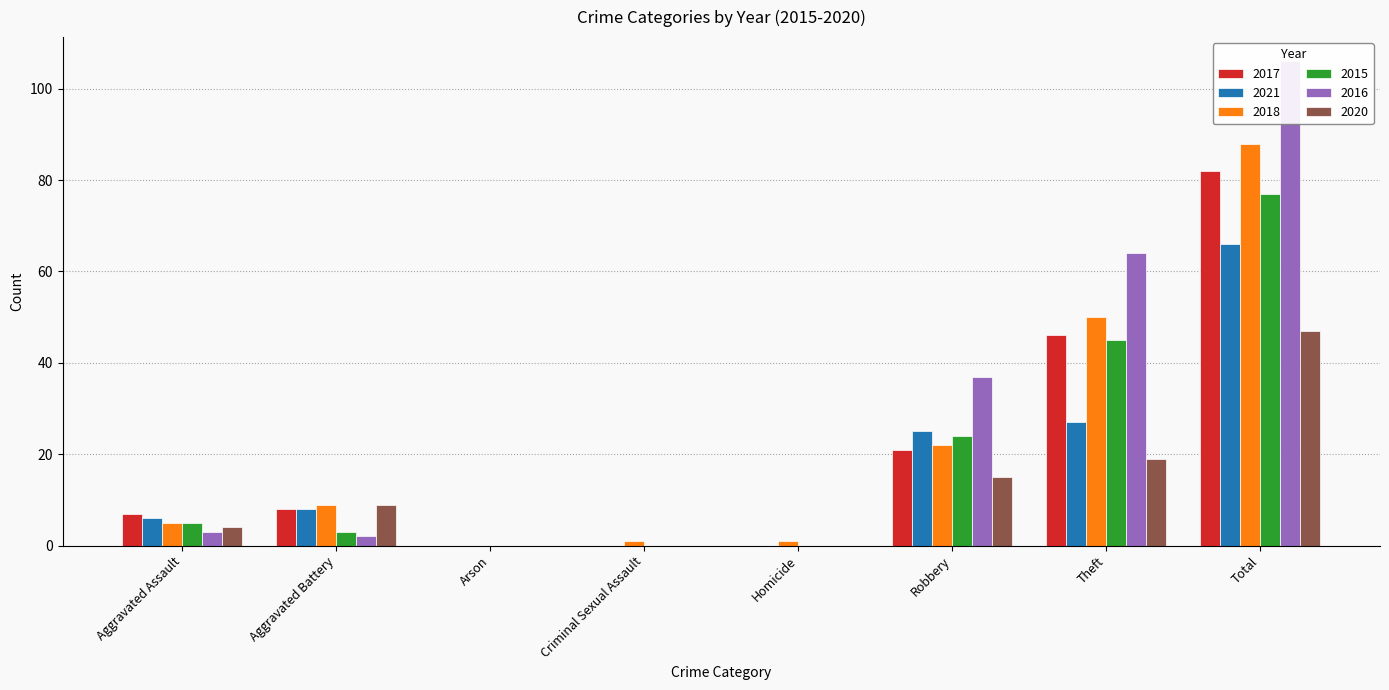

What is the difference between the 2021 values at Theft and Robbery?

2